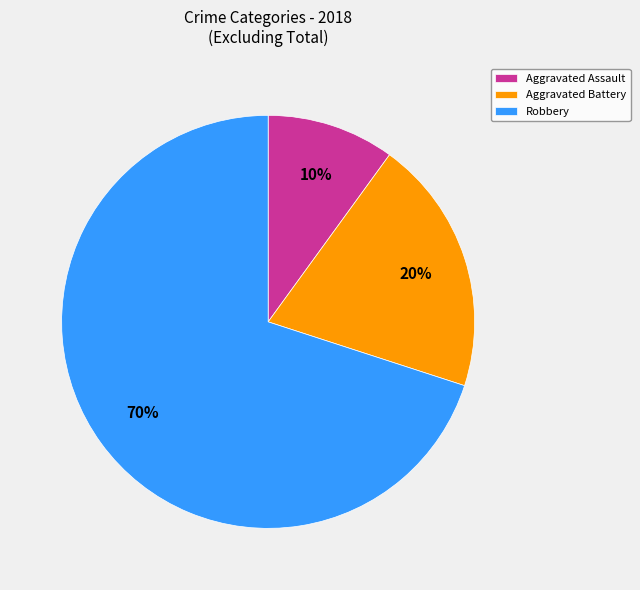

Rank the categories by value from lowest to highest.

Aggravated Assault, Aggravated Battery, Robbery